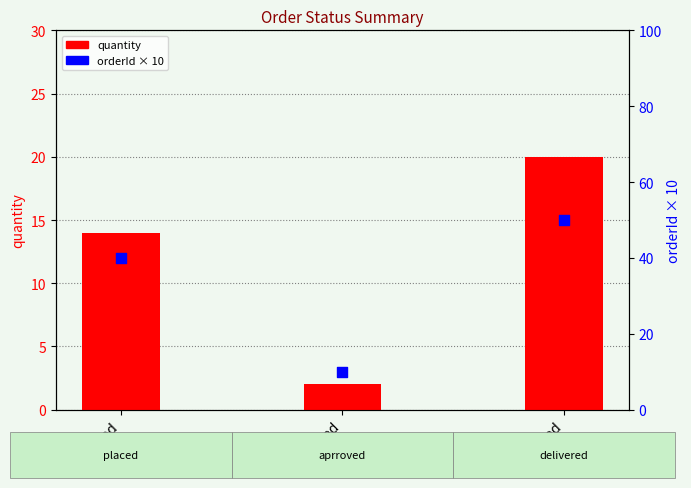

What are all the series names shown in the legend?

quantity, orderId × 10